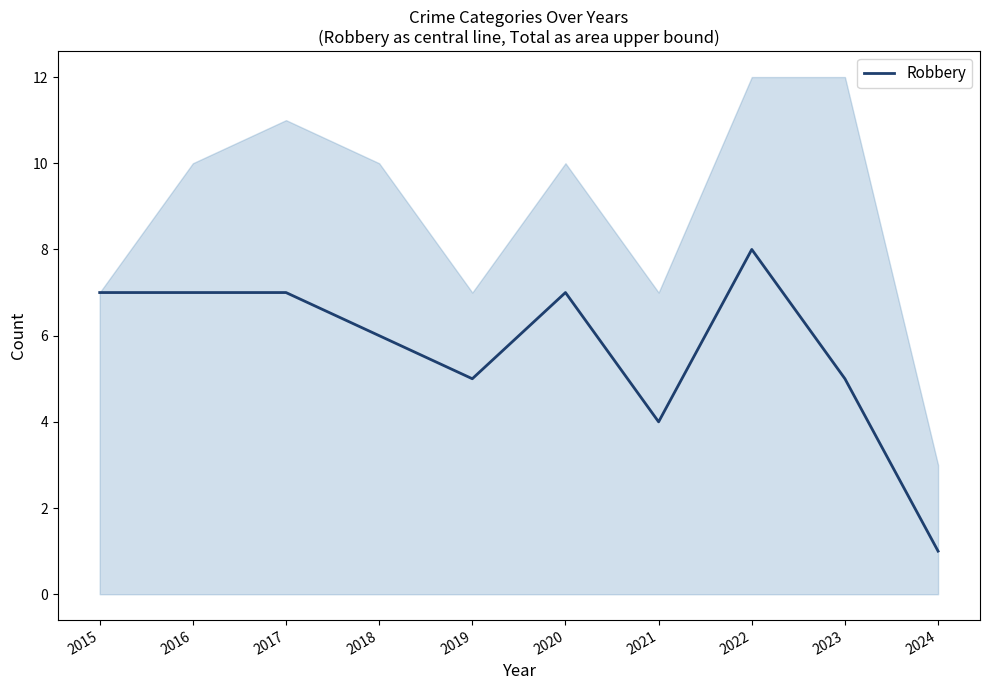

How many values are below 7?

5